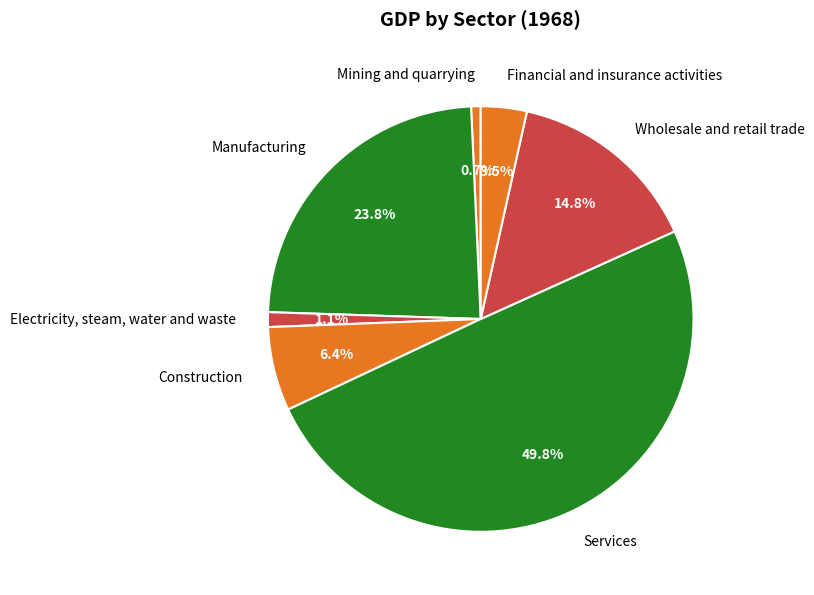

Does Mining and quarrying represent more than half of the total?

No